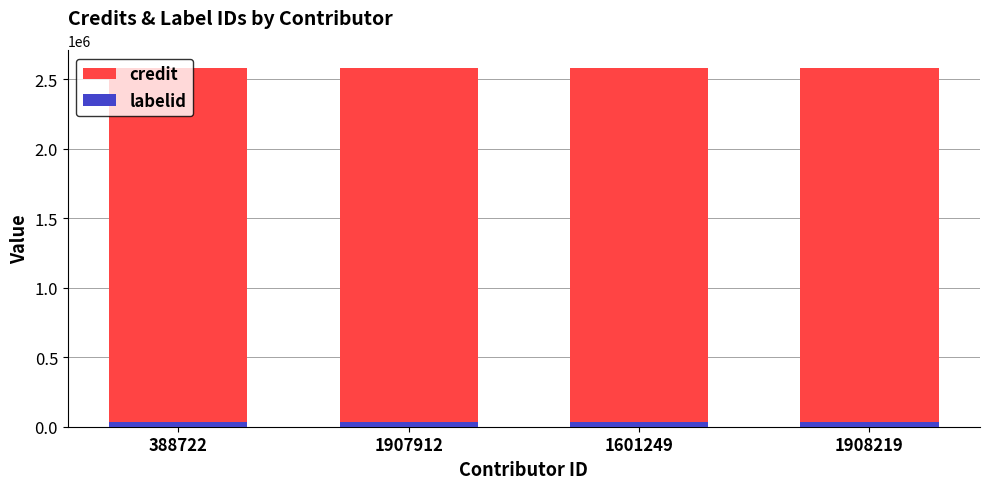

Reading right to left, what are all the values shown in this chart?

credit: 2577936	2577936	2577936	2577936
labelid: 37210	37210	37210	37210